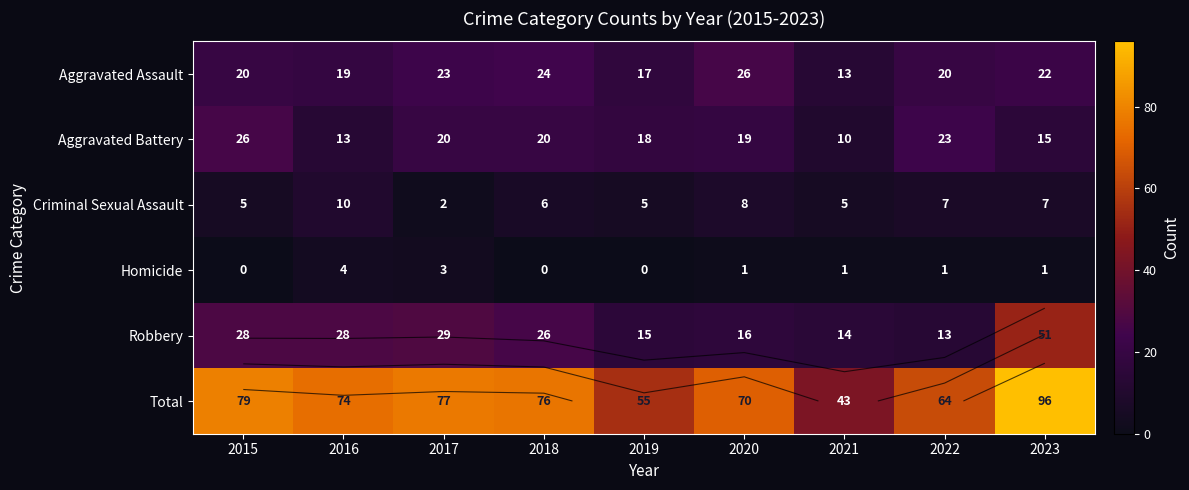

True or false: Aggravated Battery has a value of 10 at 2021.

True